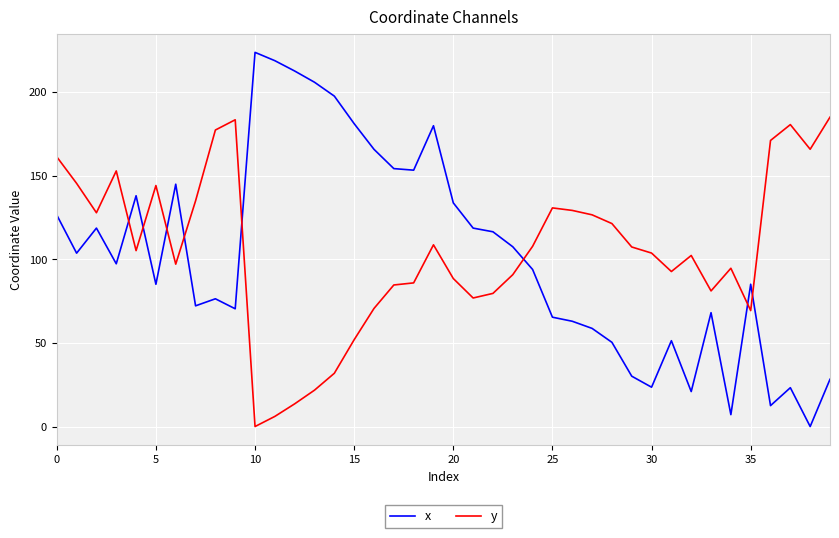

After their last crossing, which series has the higher values: x or y?

y